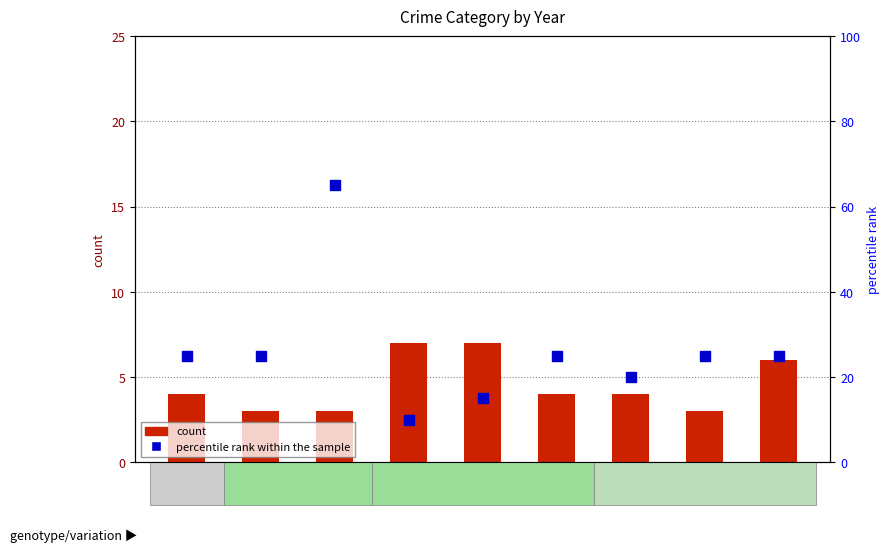

What is the total value across all series at 2015?

29